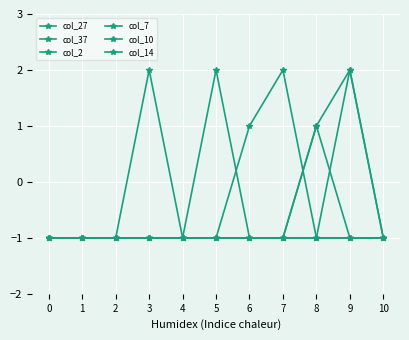

What is the sum of the col_27 values at 0 and 9?

-2